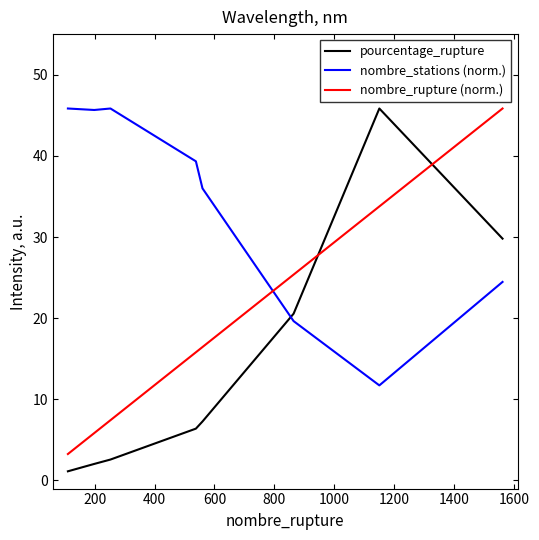

Rank the series by their average value, from lowest to highest.

pourcentage_rupture, nombre_rupture (norm.), nombre_stations (norm.)